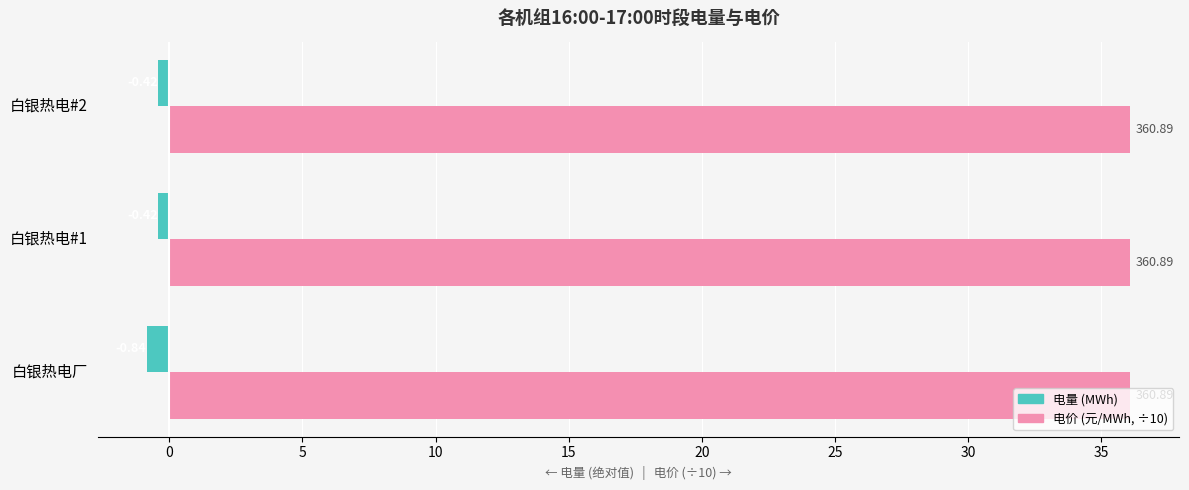

Which category has the lowest value across all series?

白银热电厂